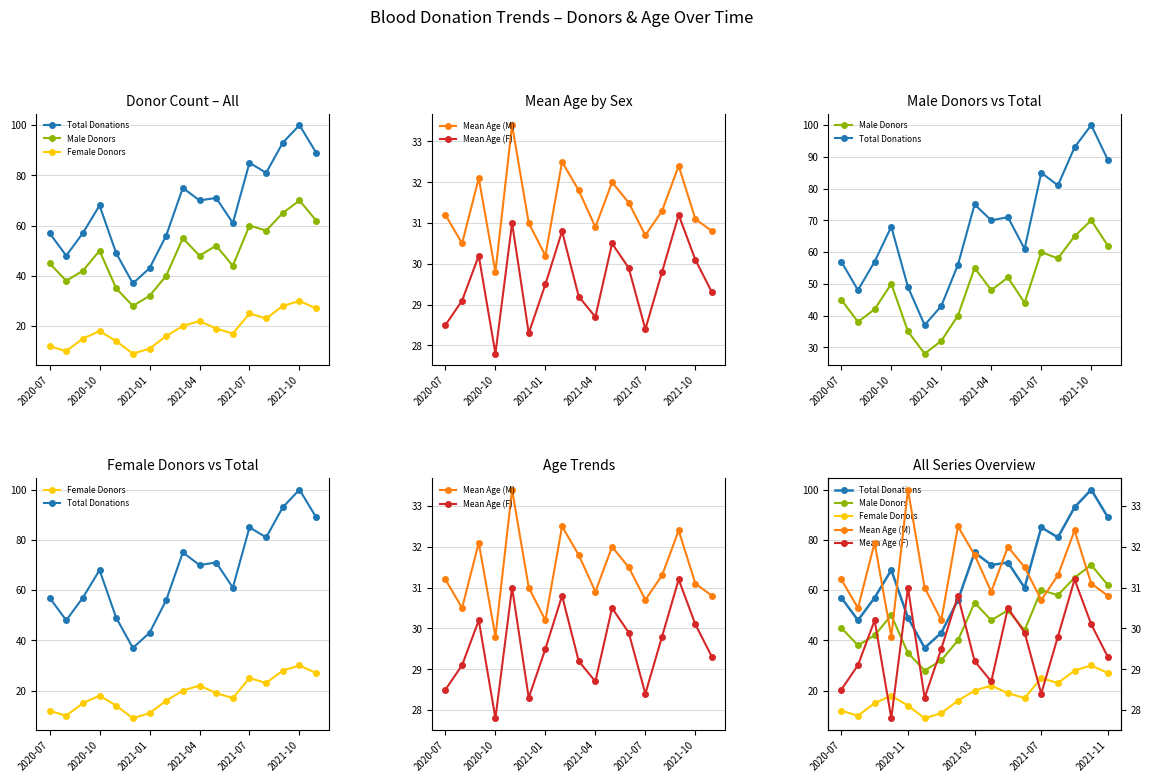

Reading left to right, extract all data points from this chart.

Total Donations: 57.0	48.0	57.0	68.0	49.0	37.0	43.0	56.0	75.0	70.0	71.0	61.0	85.0	81.0	93.0	100.0	89.0
Male Donors: 45.0	38.0	42.0	50.0	35.0	28.0	32.0	40.0	55.0	48.0	52.0	44.0	60.0	58.0	65.0	70.0	62.0
Female Donors: 12.0	10.0	15.0	18.0	14.0	9.0	11.0	16.0	20.0	22.0	19.0	17.0	25.0	23.0	28.0	30.0	27.0
Mean Age (M): 31.2	30.5	32.1	29.8	33.4	31.0	30.2	32.5	31.8	30.9	32.0	31.5	30.7	31.3	32.4	31.1	30.8
Mean Age (F): 28.5	29.1	30.2	27.8	31.0	28.3	29.5	30.8	29.2	28.7	30.5	29.9	28.4	29.8	31.2	30.1	29.3